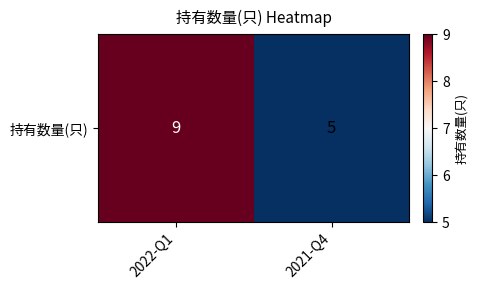

Reading right to left, transcribe all the data shown in this chart.

5	9